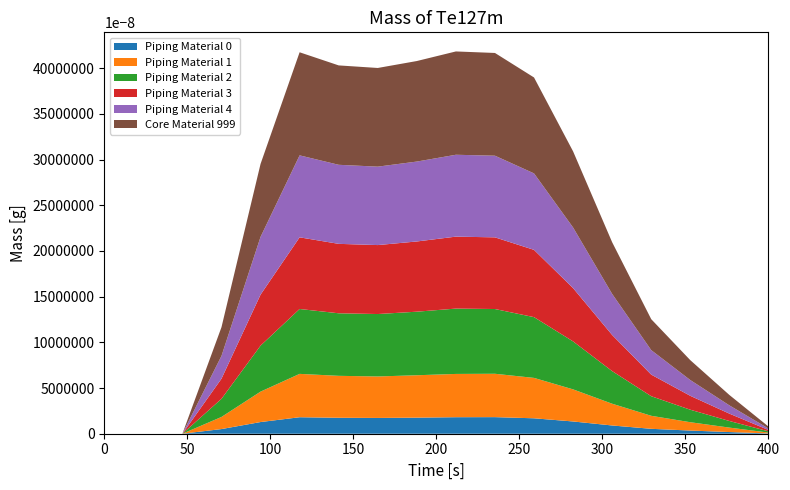

Reading right to left, list all the values displayed in this chart.

col_3: 17=0.0	16=0.0	15=0.0	14=0.0	13=0.0	12=0.0	11=0.0	10=0.0	9=0.0	8=0.0	7=0.0	6=0.0	5=0.0	4=0.0	3=0.0	2=0.0	1=0.0	0=0.0
col_4: 17=0.0	16=0.0	15=0.0	14=0.0	13=0.0	12=0.0	11=0.0	10=0.0	9=0.0	8=0.0	7=0.0	6=0.0	5=0.0	4=0.0	3=0.0	2=0.0	1=0.0	0=0.0
col_5: 17=0.0	16=0.0	15=0.0	14=0.0	13=0.0	12=0.1	11=0.1	10=0.1	9=0.1	8=0.1	7=0.1	6=0.1	5=0.1	4=0.1	3=0.0	2=0.0	1=0.0	0=0.0
col_6: 17=0.0	16=0.0	15=0.0	14=0.0	13=0.0	12=0.1	11=0.1	10=0.1	9=0.1	8=0.1	7=0.1	6=0.1	5=0.1	4=0.1	3=0.0	2=0.0	1=0.0	0=0.0
col_7: 17=0.0	16=0.0	15=0.0	14=0.0	13=0.0	12=0.1	11=0.1	10=0.1	9=0.1	8=0.1	7=0.1	6=0.1	5=0.1	4=0.1	3=0.0	2=0.0	1=0.0	0=0.0
col_8: 17=0.0	16=0.0	15=0.0	14=0.0	13=0.1	12=0.1	11=0.1	10=0.1	9=0.1	8=0.1	7=0.1	6=0.1	5=0.1	4=0.1	3=0.0	2=0.0	1=0.0	0=0.0